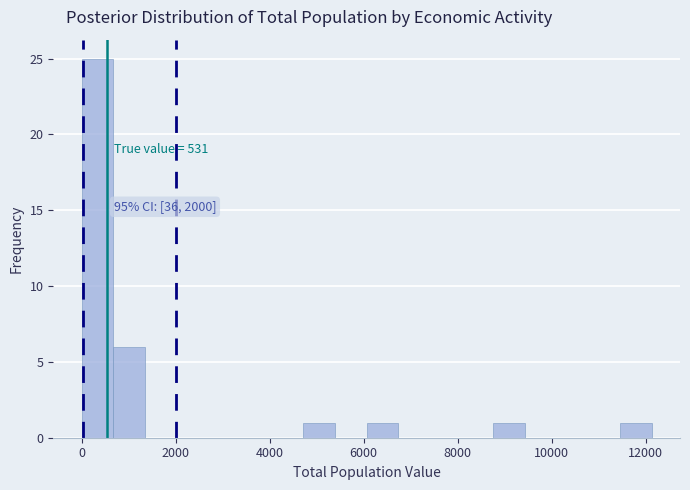

Around what value on the x-axis is the tallest bar? Give the approximate position of its centre, as read against the axis.

400